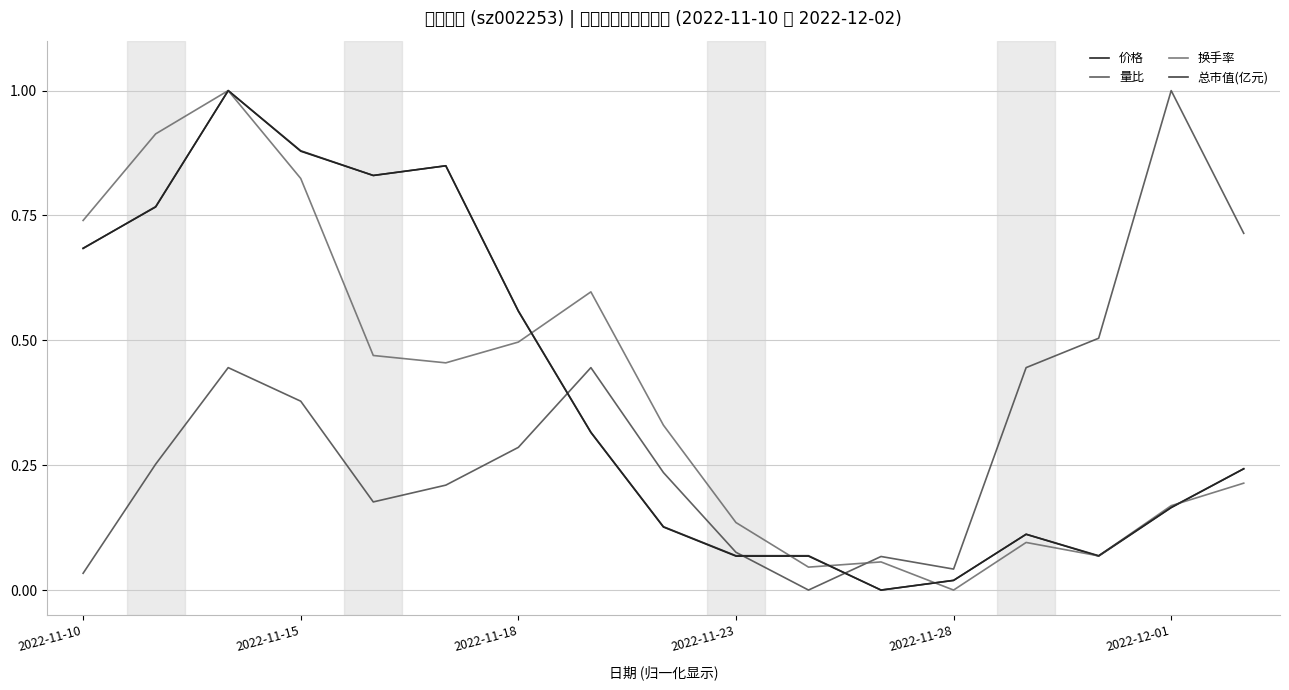

What is the highest value of the 总市值(亿元) series?

1.0